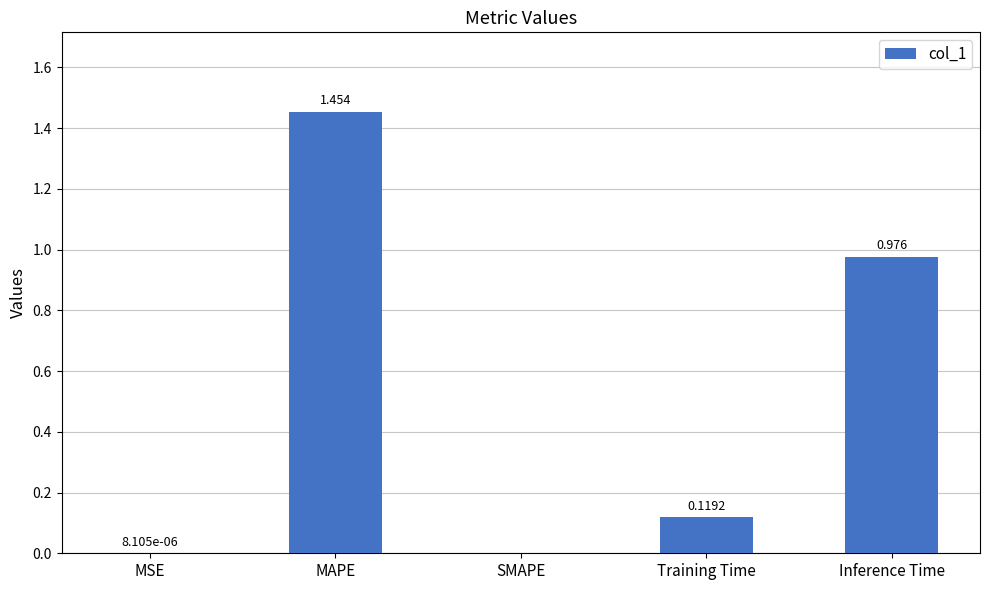

What is the change in value from Training Time to Inference Time?

+0.9